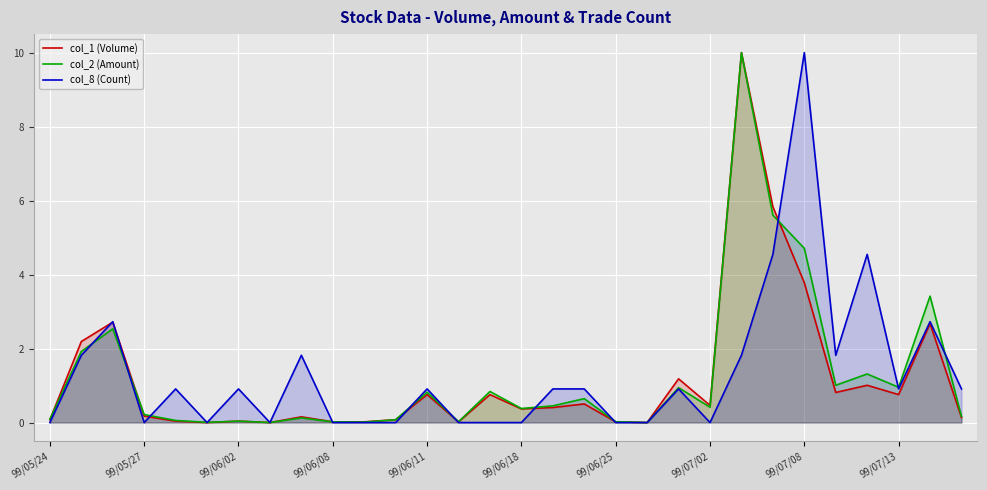

Which series has the largest total across all categories?

col_8 (Count)